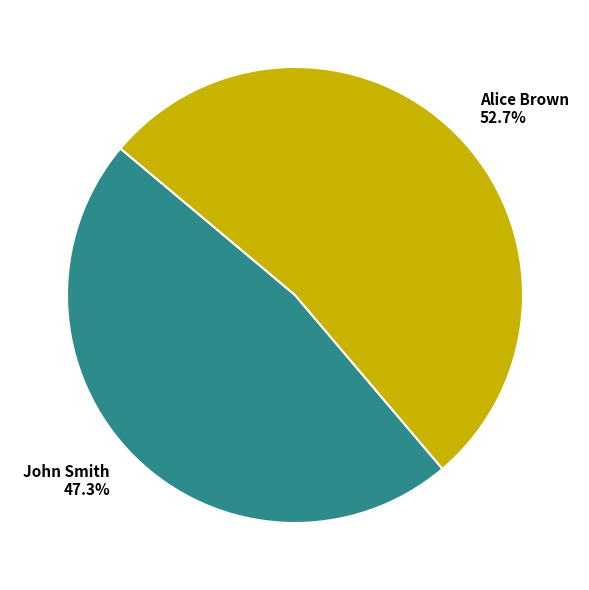

Does any single category account for the majority?

Yes